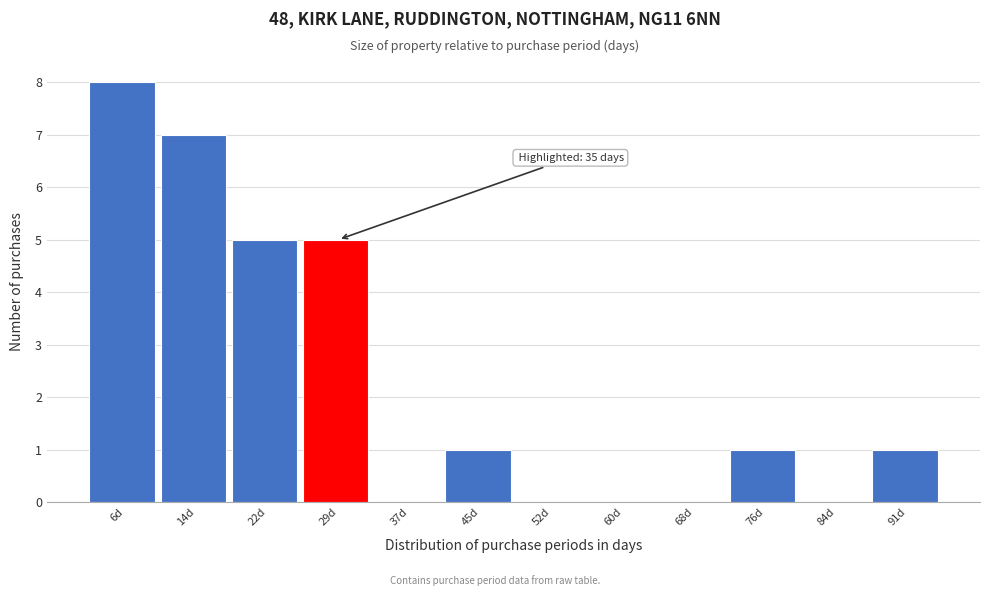

Reading left to right, extract all data points from this chart.

6d=8	14d=7	22d=5	29d=5	37d=0	45d=1	52d=0	60d=0	68d=0	76d=1	84d=0	91d=1